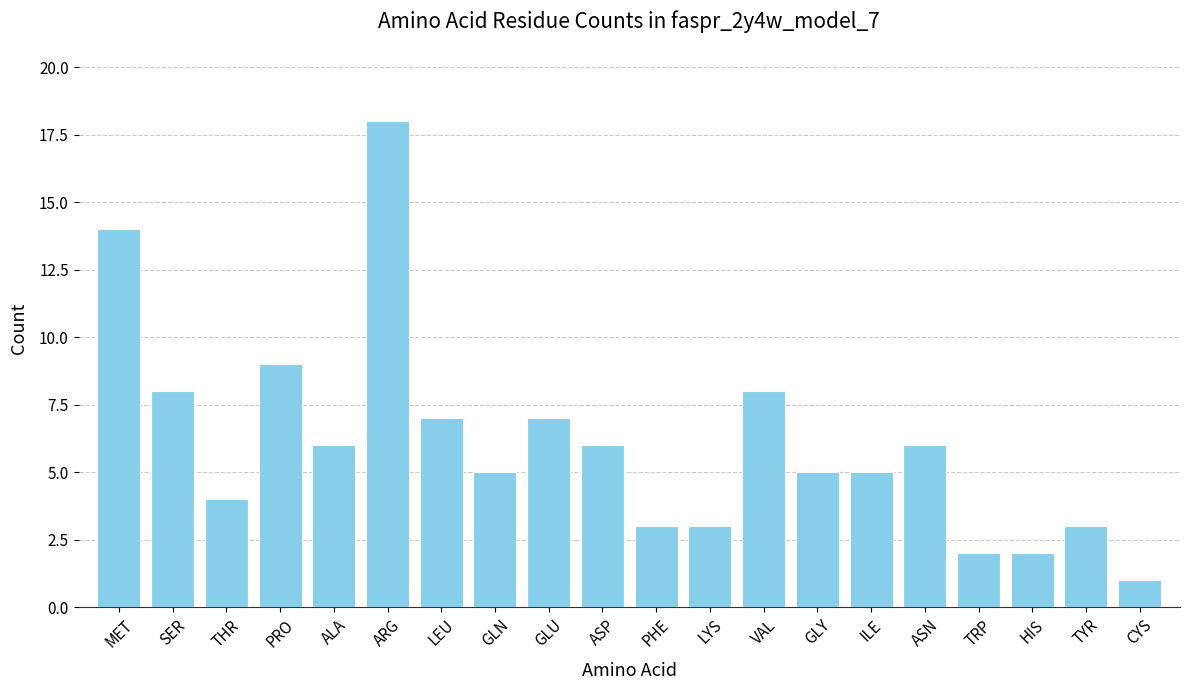

What is the value of the 3rd bar from the left?

4